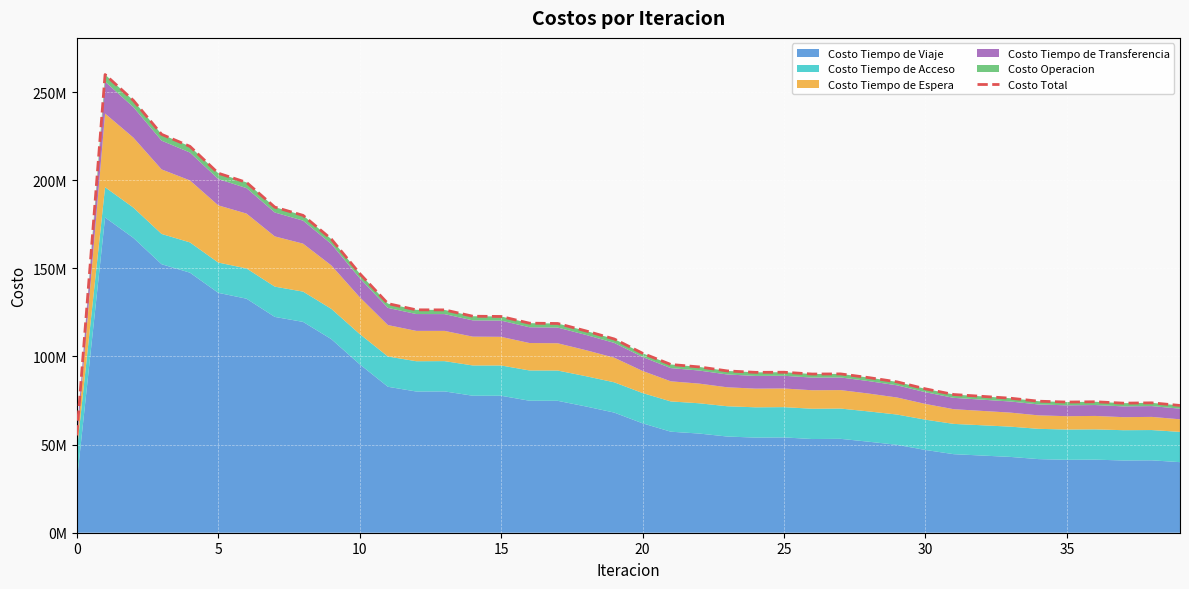

What is the greatest value displayed?

259999343.1